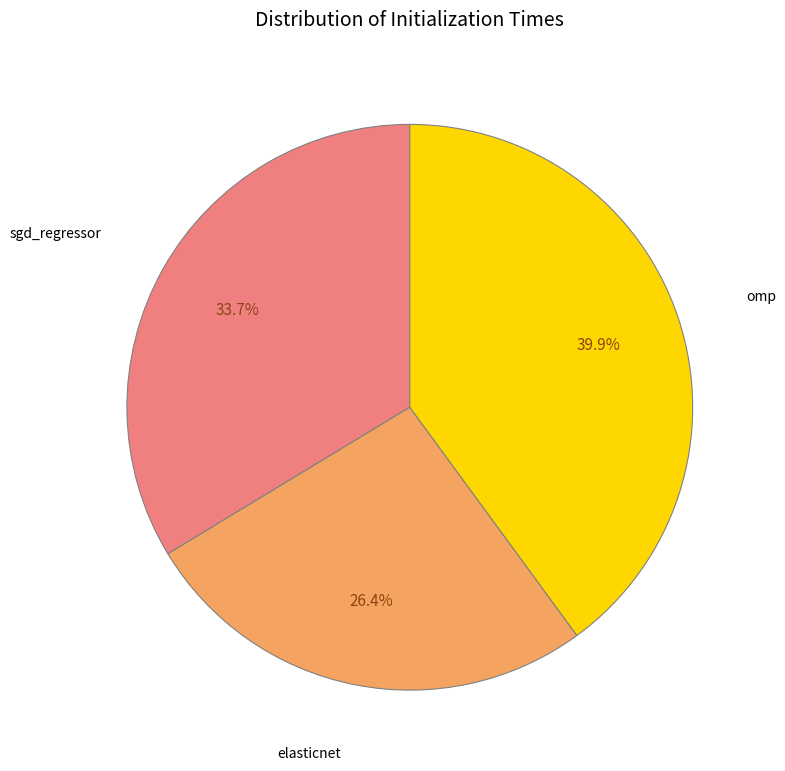

The sgd_regressor slice represents 43% of the pie. True or false?

False